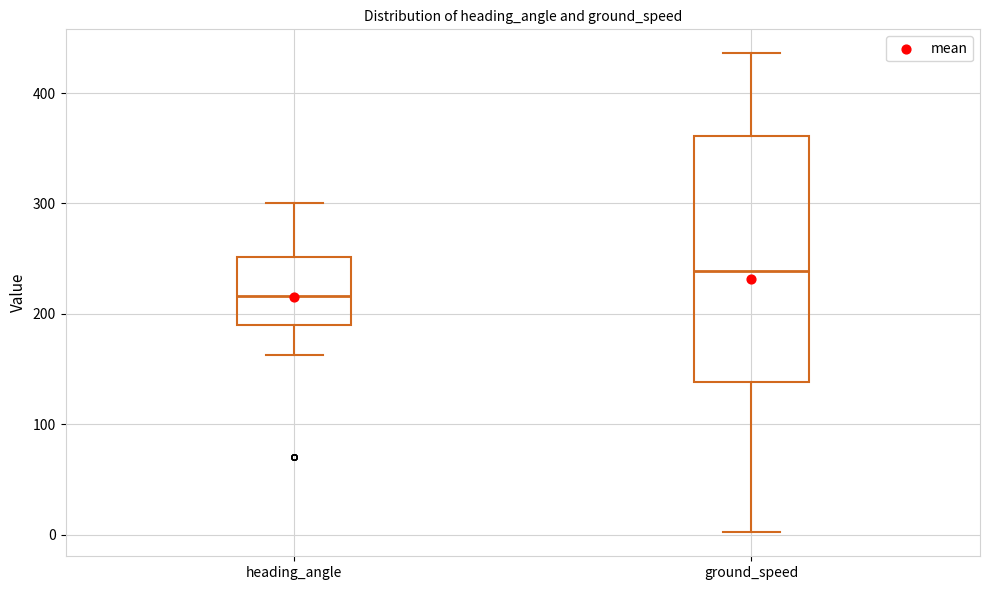

Where does the lower whisker of the box for heading_angle end on the y-axis? The values are not printed on the chart, so give them approximately, as read against the axis.

160